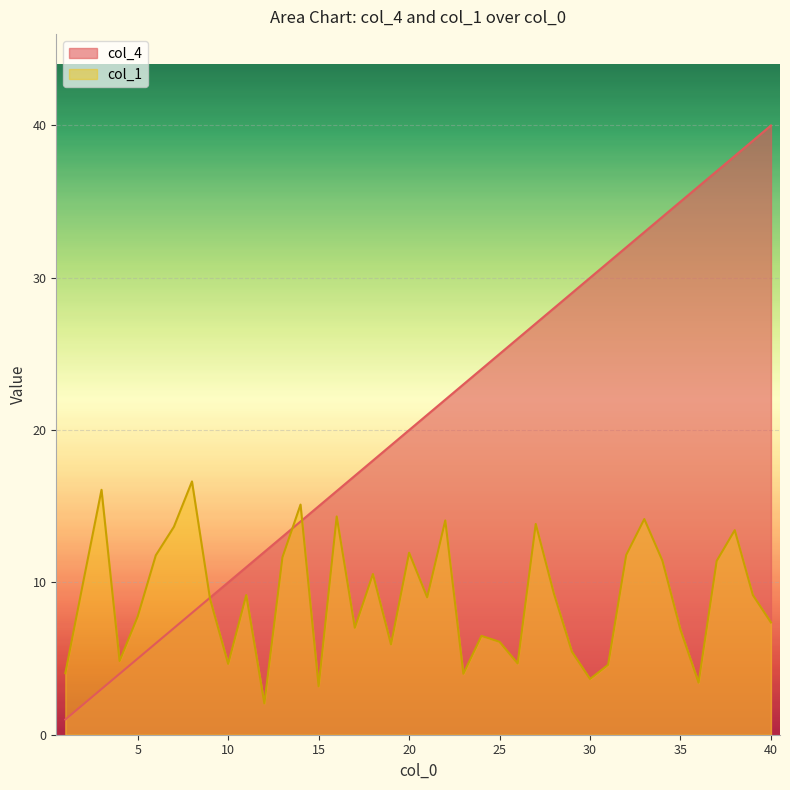

What are all the series names shown in the legend?

col_4, col_1